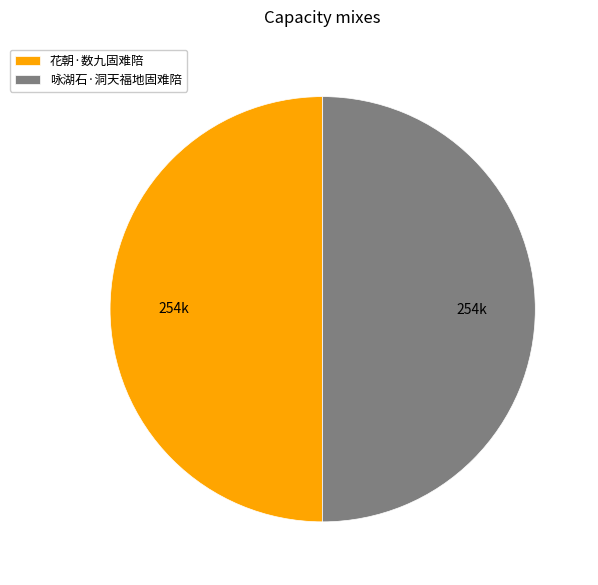

What is the ratio of the value at 咏湖石·洞天福地固难陪 to the value at 花朝·数九固难陪?

1.0